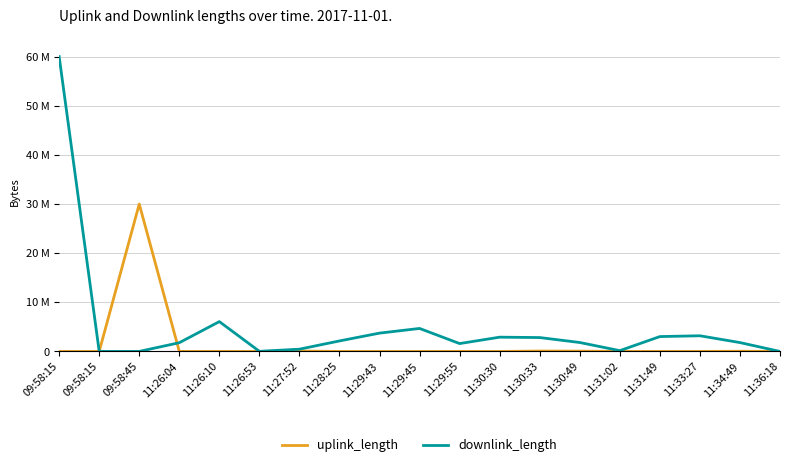

Is the value of downlink_length at 11:33:27 greater than the value of uplink_length at 11:30:49?

Yes